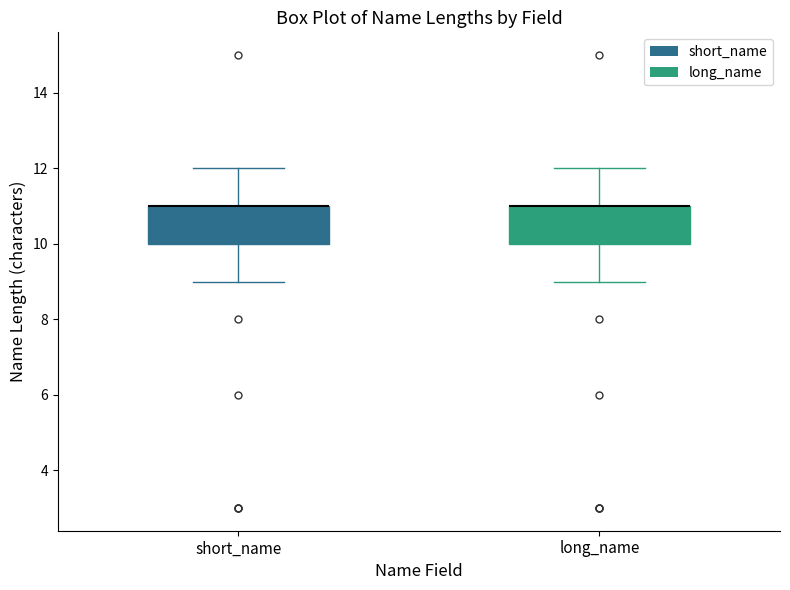

Reading left to right, transcribe this box plot: for each box, give where its median line is, the range the box spans, and where its two whiskers end, as read against the y-axis. The values are not printed on the chart, so give them approximately, as read against the axis.

short_name: median 11 (drawn on the box's upper edge), box 10 to 11, whiskers 9 to 12
long_name: median 11 (drawn on the box's upper edge), box 10 to 11, whiskers 9 to 12